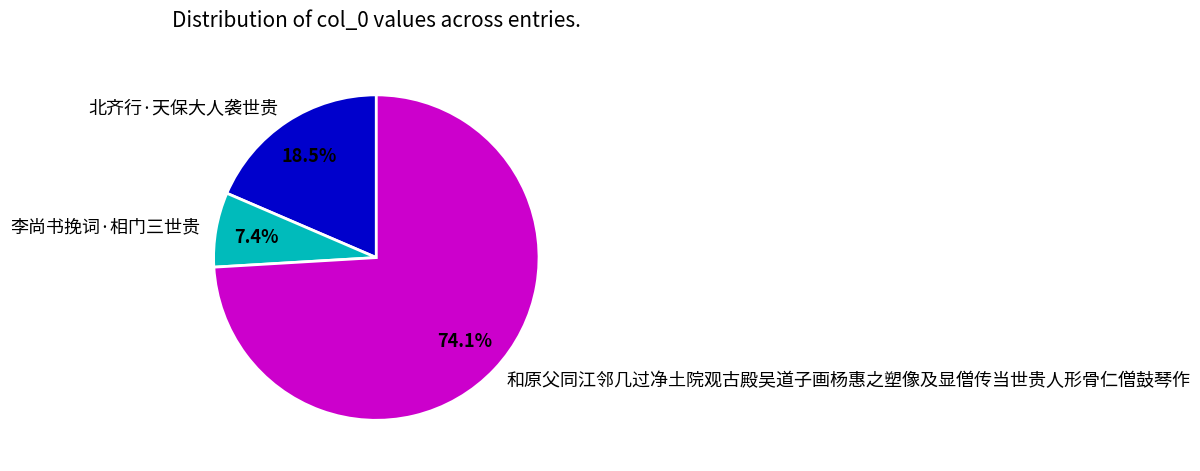

What is the smallest slice in the pie chart?

李尚书挽词·相门三世贵